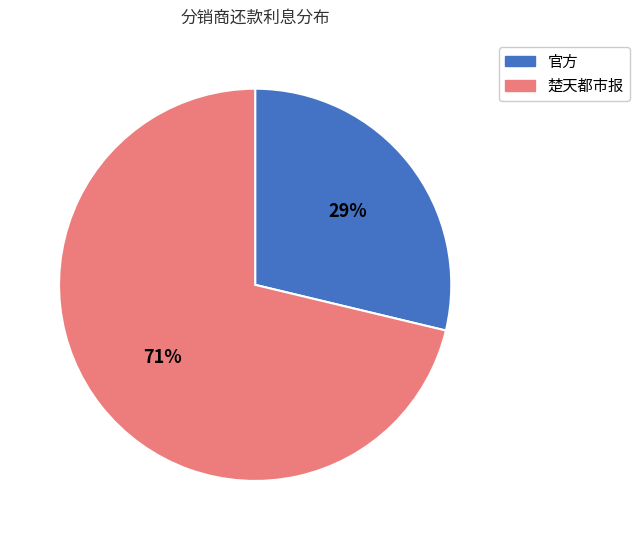

Rank the categories by value from lowest to highest.

官方, 楚天都市报